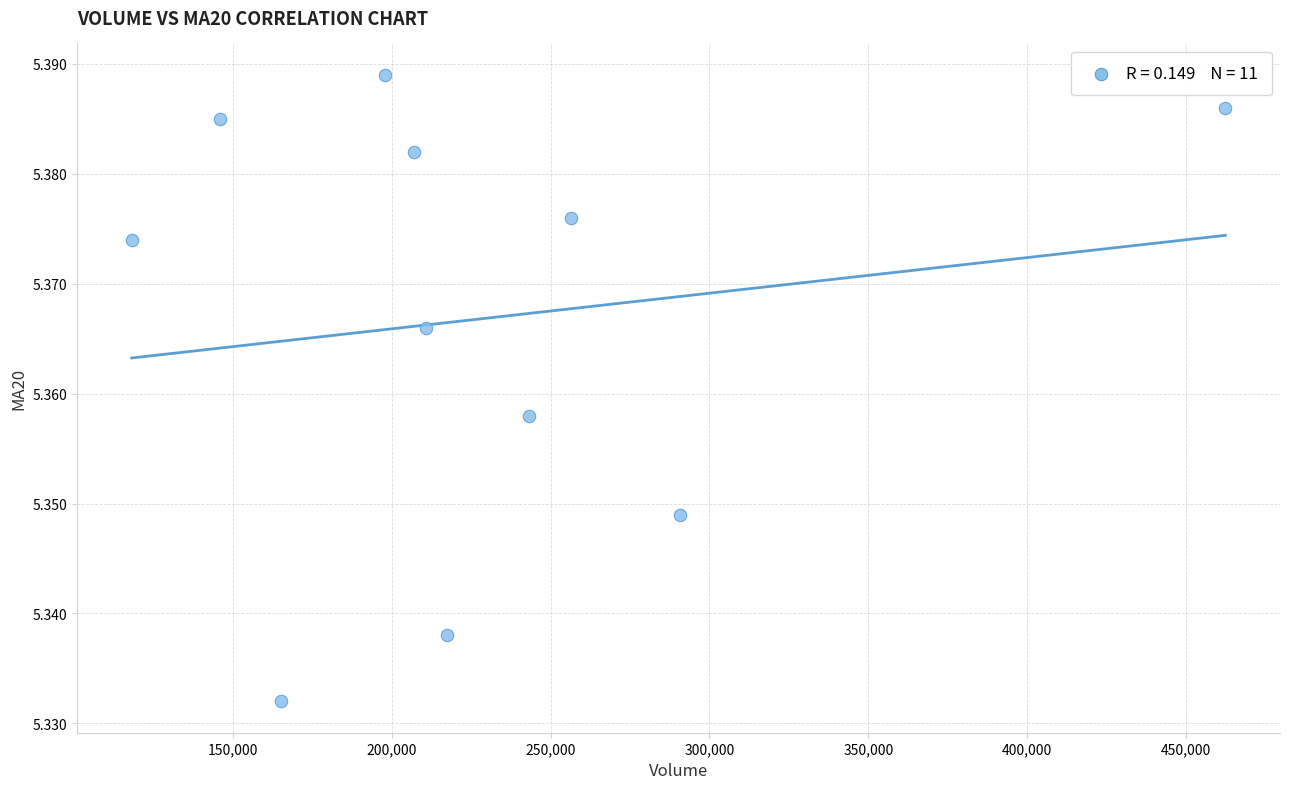

What is the range of X values (max minus min)?

344206.3